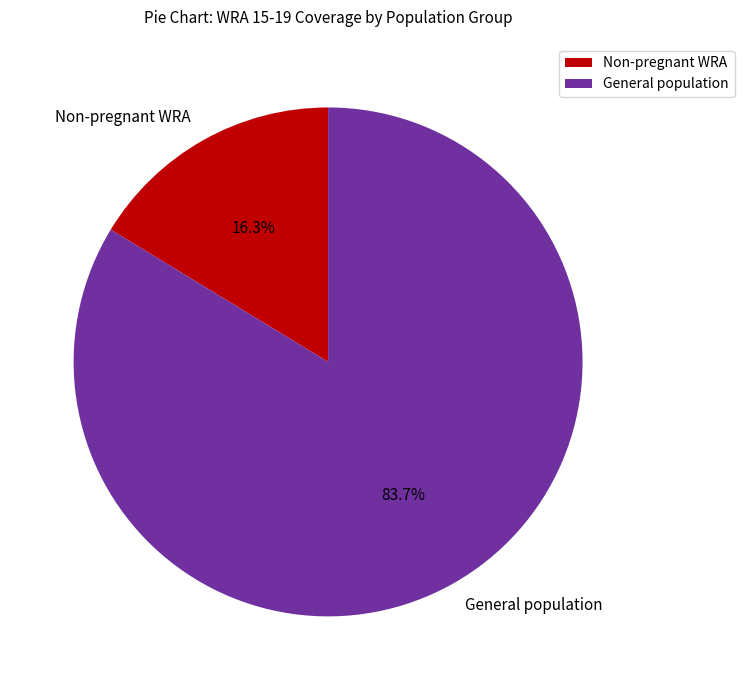

Is it true that Non-pregnant WRA is 5% of the pie?

False